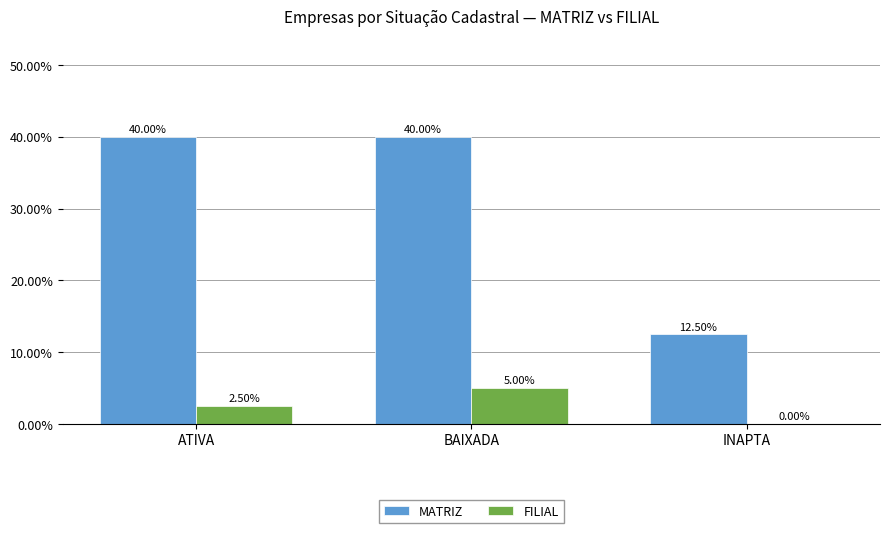

What is the sum of all MATRIZ values?

92.5